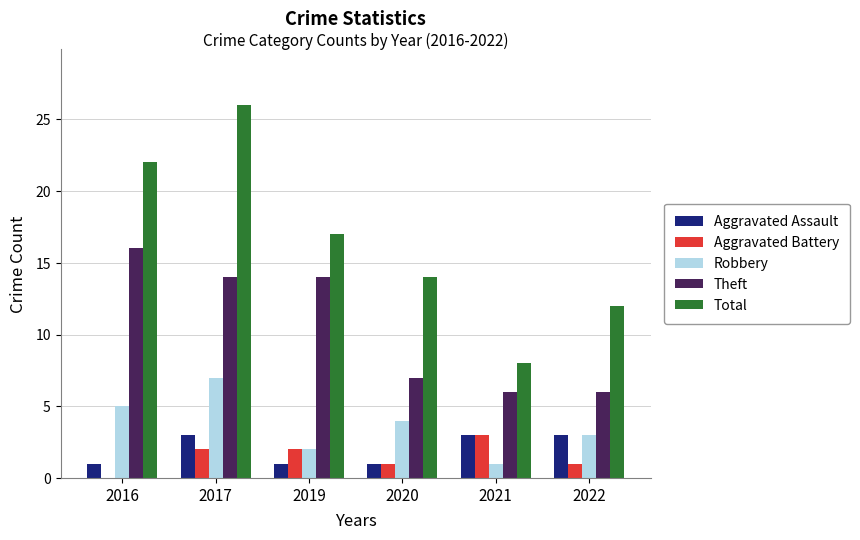

Reading left to right, what are all the values shown in this chart?

Aggravated Assault: 1	3	1	1	3	3
Aggravated Battery: 0	2	2	1	3	1
Robbery: 5	7	2	4	1	3
Theft: 16	14	14	7	6	6
Total: 22	26	17	14	8	12